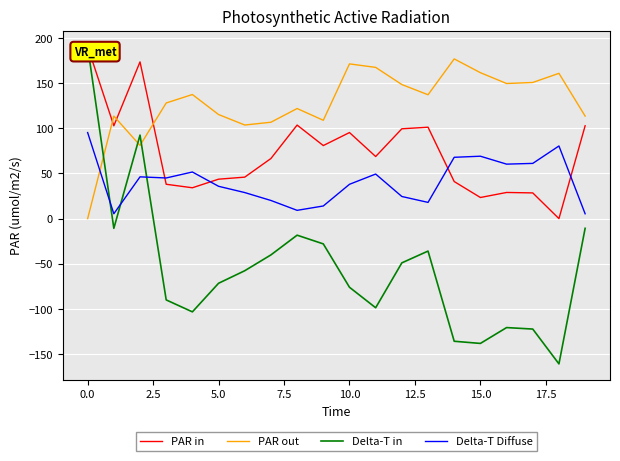

How many positive values does the PAR in series have?

19